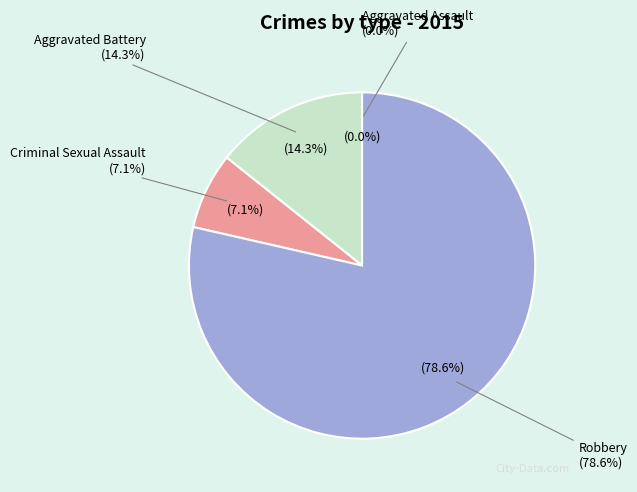

Which has a higher value, Aggravated Battery or Criminal Sexual Assault?

Aggravated Battery